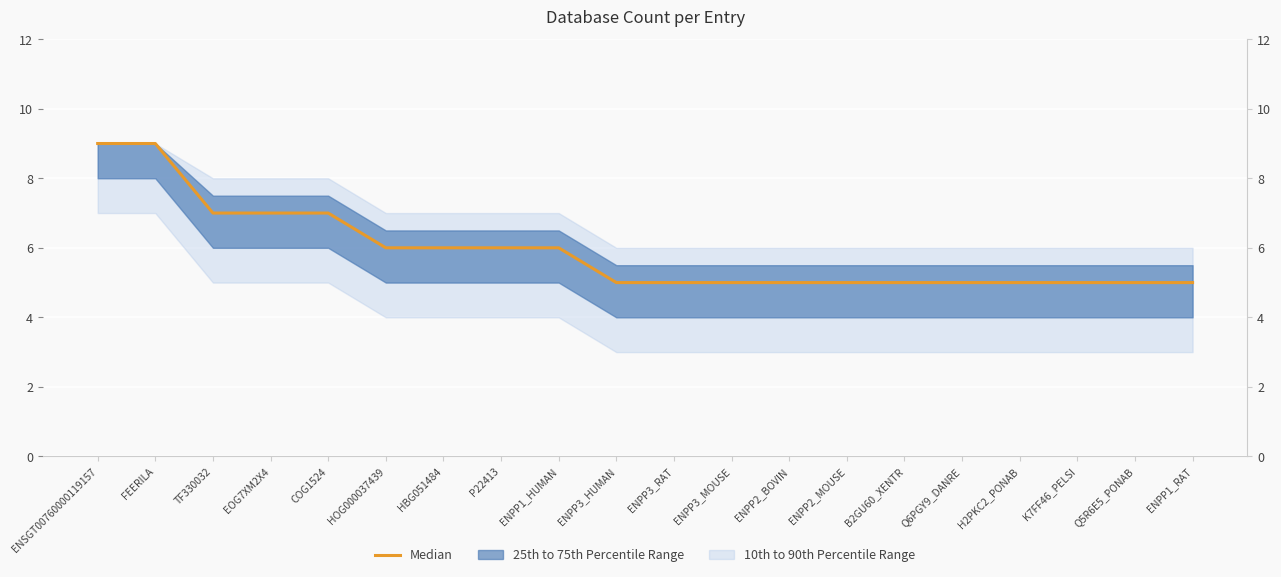

What is the difference between the values at ENSGT00760000119157 and H2PKC2_PONAB?

4